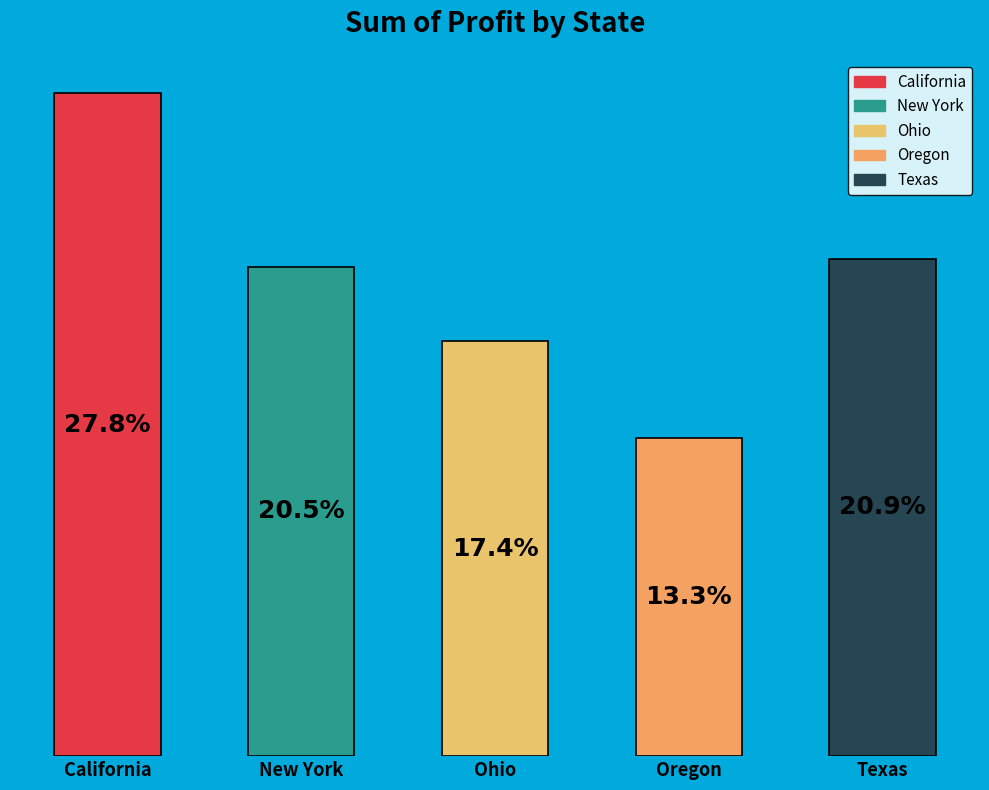

Do New York and California together represent more than half of the pie?

No